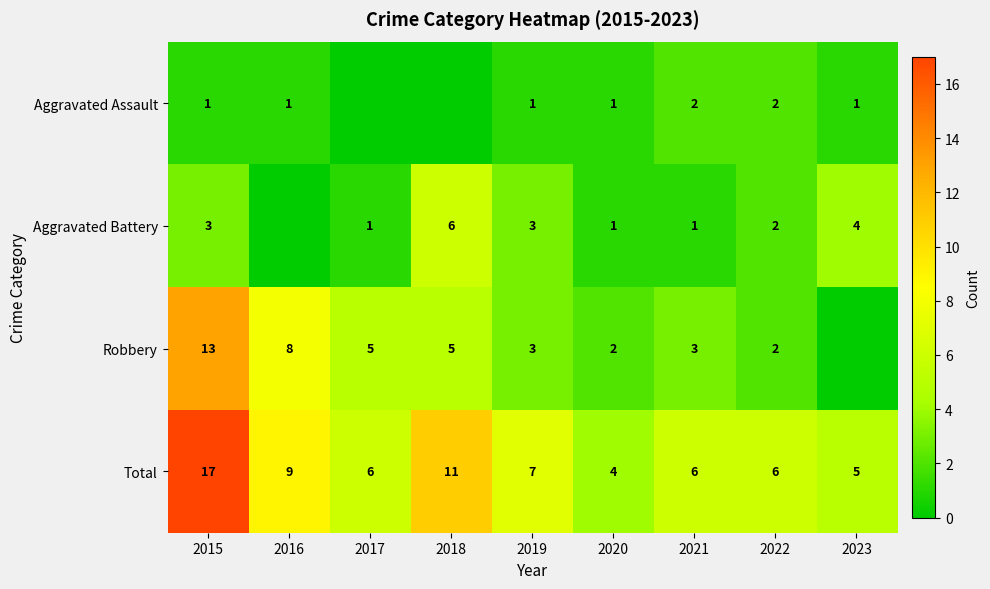

What is the spread (max minus min) of values at 2021?

5